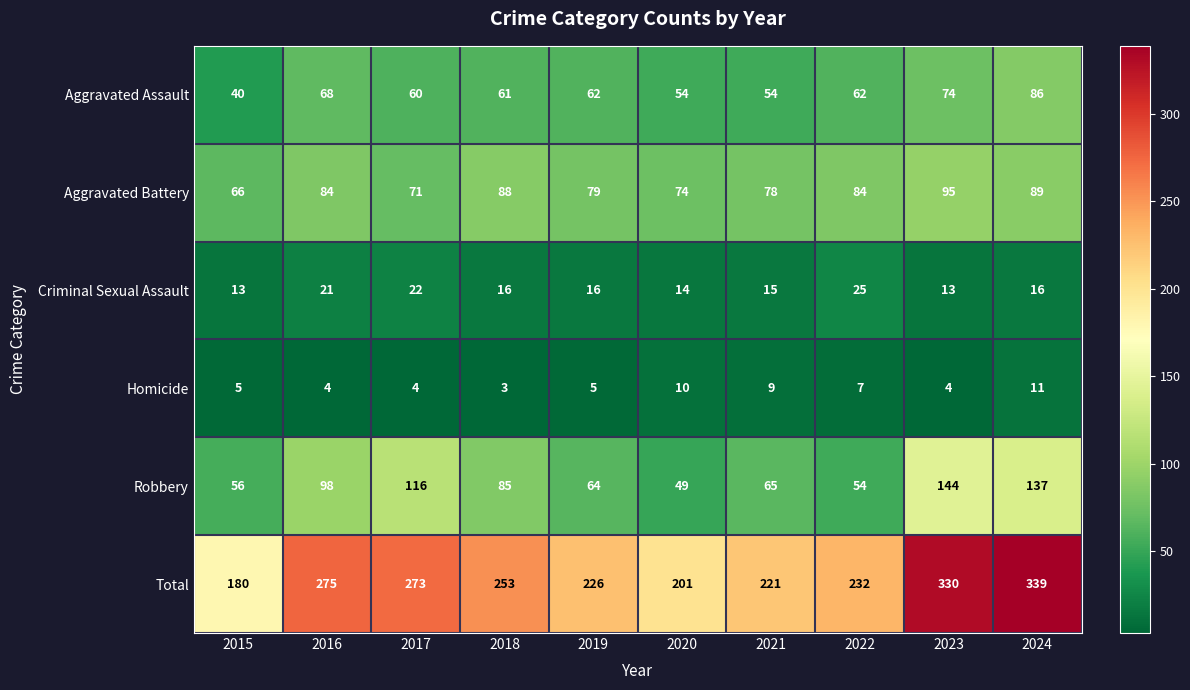

What is the difference between the maximum and minimum values in the Aggravated Battery series?

29